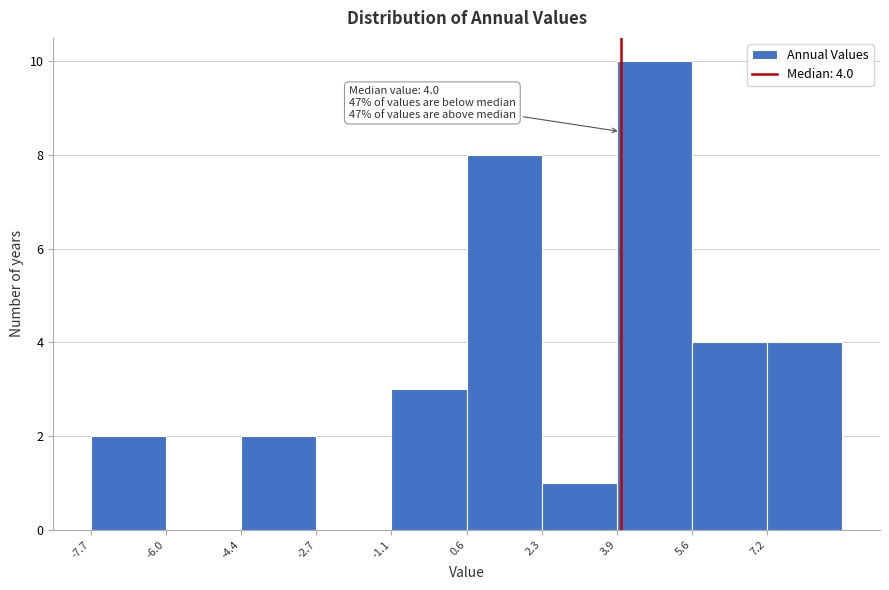

Which range on the x-axis has the tallest bar?

3.92 to 5.58